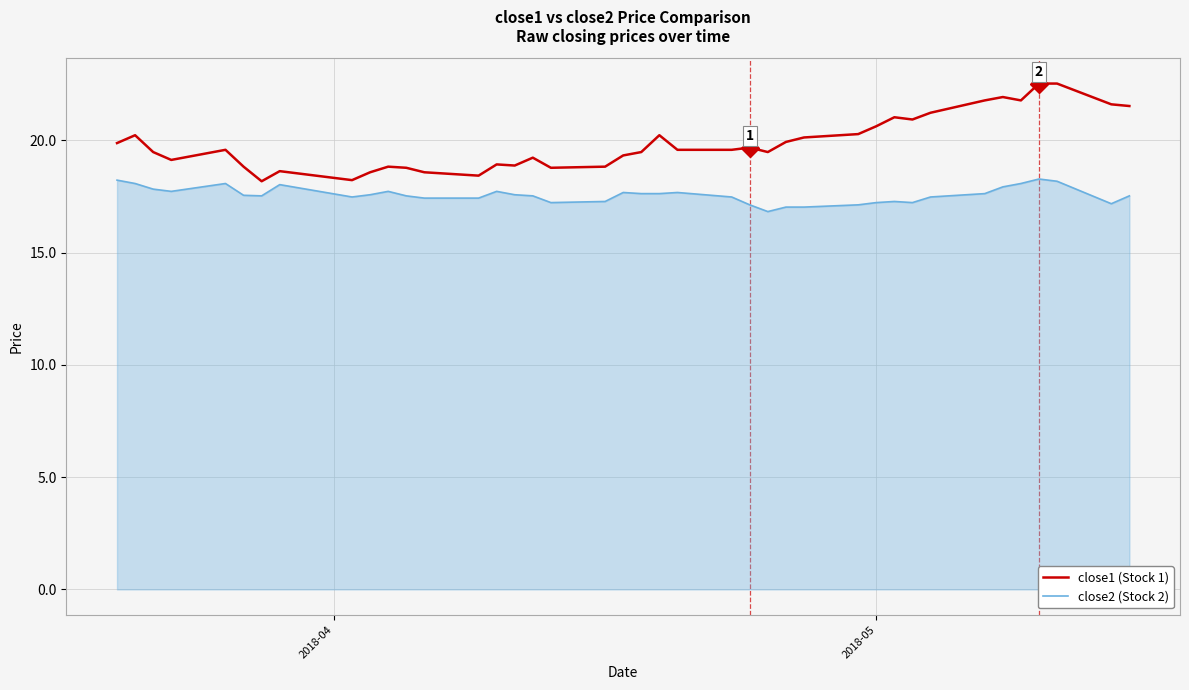

What is the sum of all close2 (Stock 2) values?

702.7